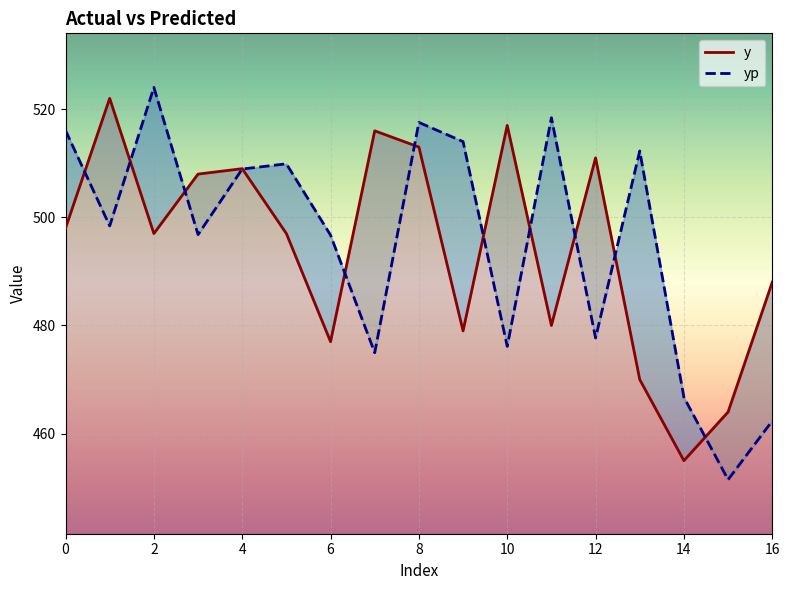

Where is y nearest to the value 488?

16